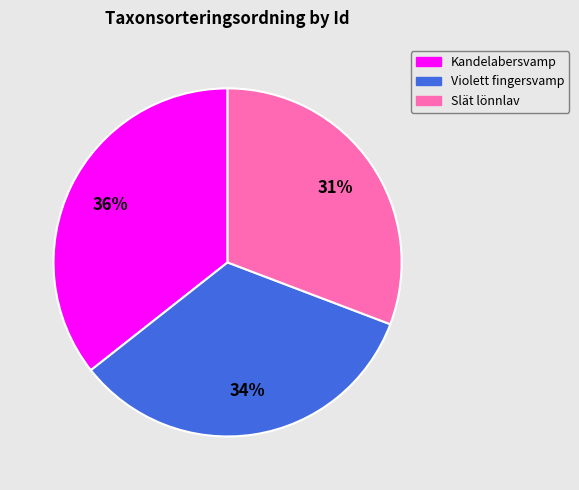

To the nearest percent, what is the difference between the largest and smallest slice percentages?

5%